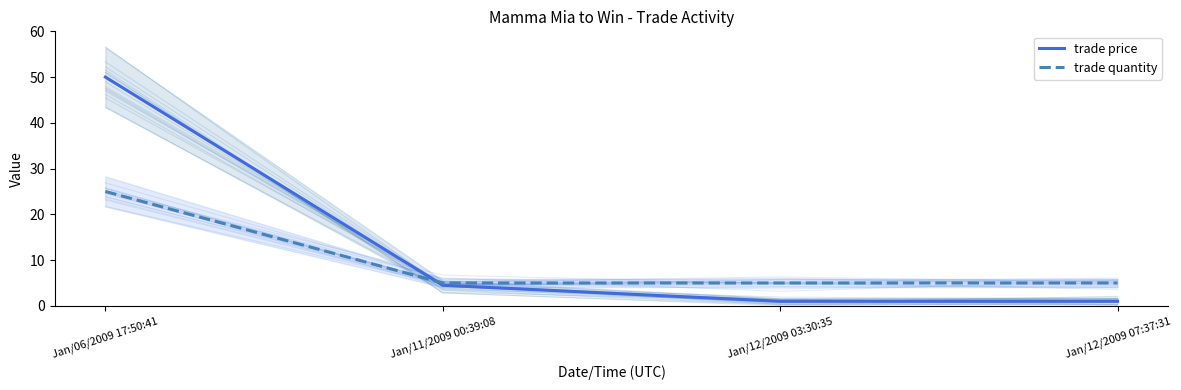

What is the difference between the trade quantity values at Jan/06/2009 17:50:41 and Jan/12/2009 07:37:31?

20.0